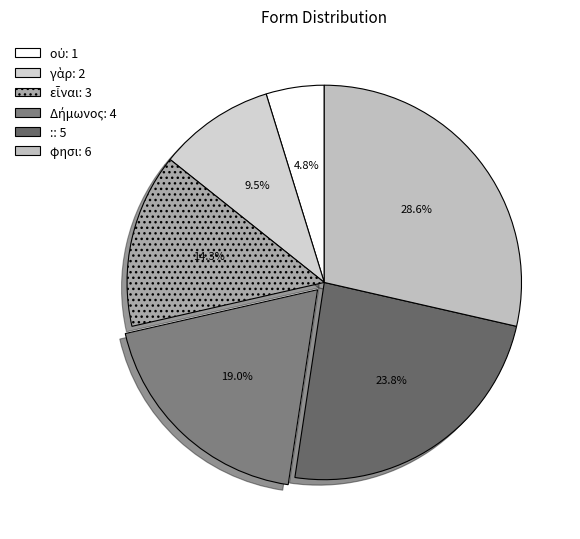

Is it true that εἶναι is 27% of the pie?

False